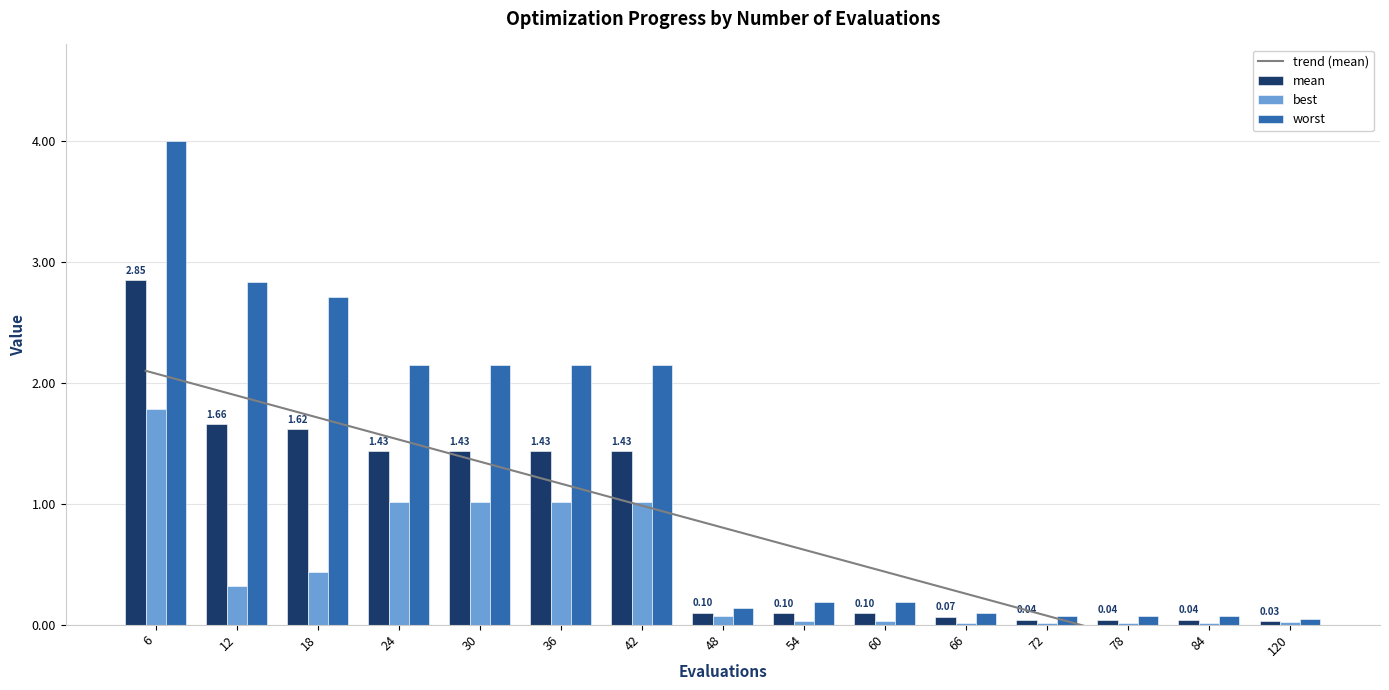

How many groups of bars are there?

15